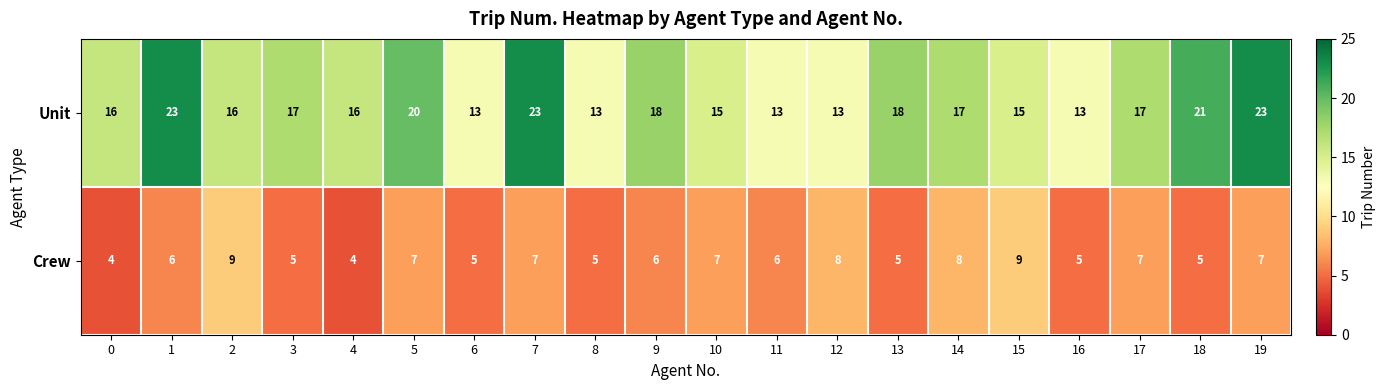

What is the difference between the maximum and minimum values in the Crew series?

5